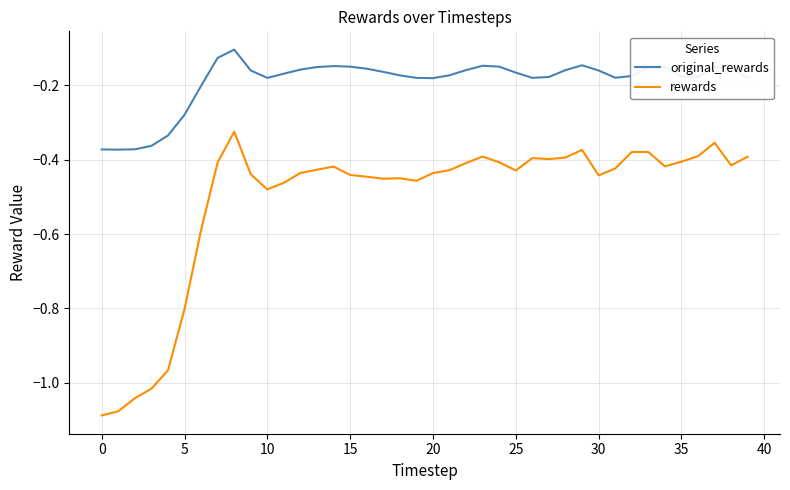

Which series has the largest total across all categories?

original_rewards